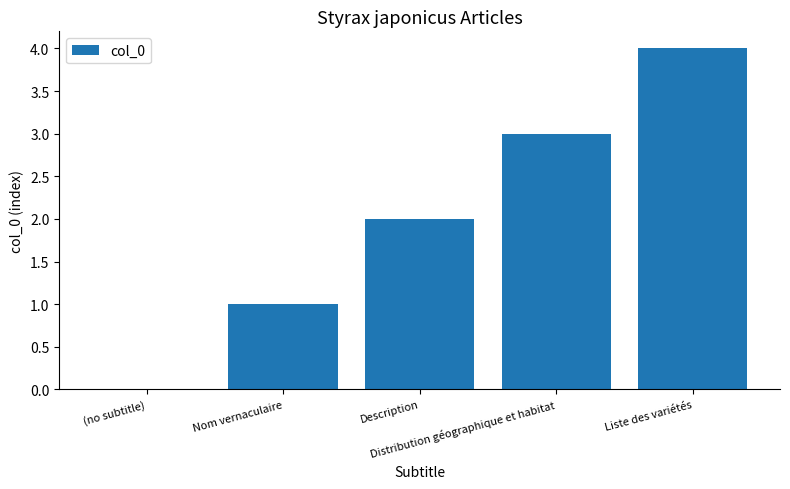

Reading left to right, what are all the values shown in this chart?

0	1	2	3	4